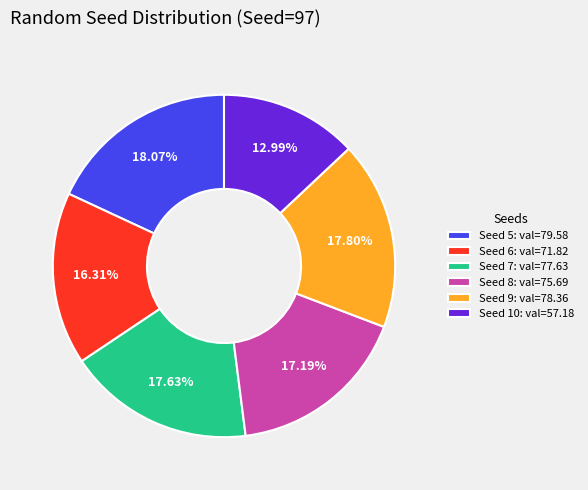

Is there any slice that represents more than half of the pie?

No